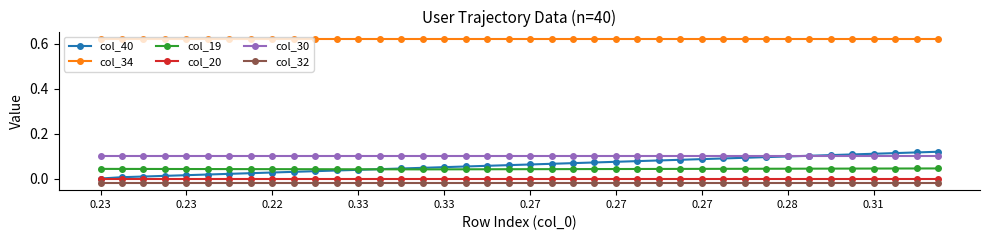

Count the number of categories in the chart.

40